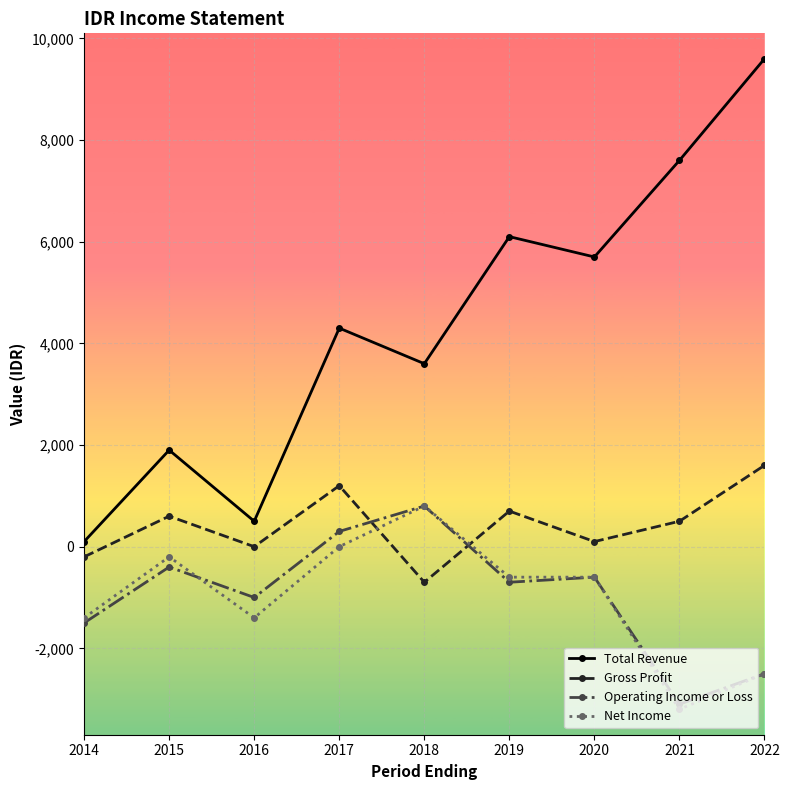

True or false: Total Revenue and Net Income cross at least once.

False